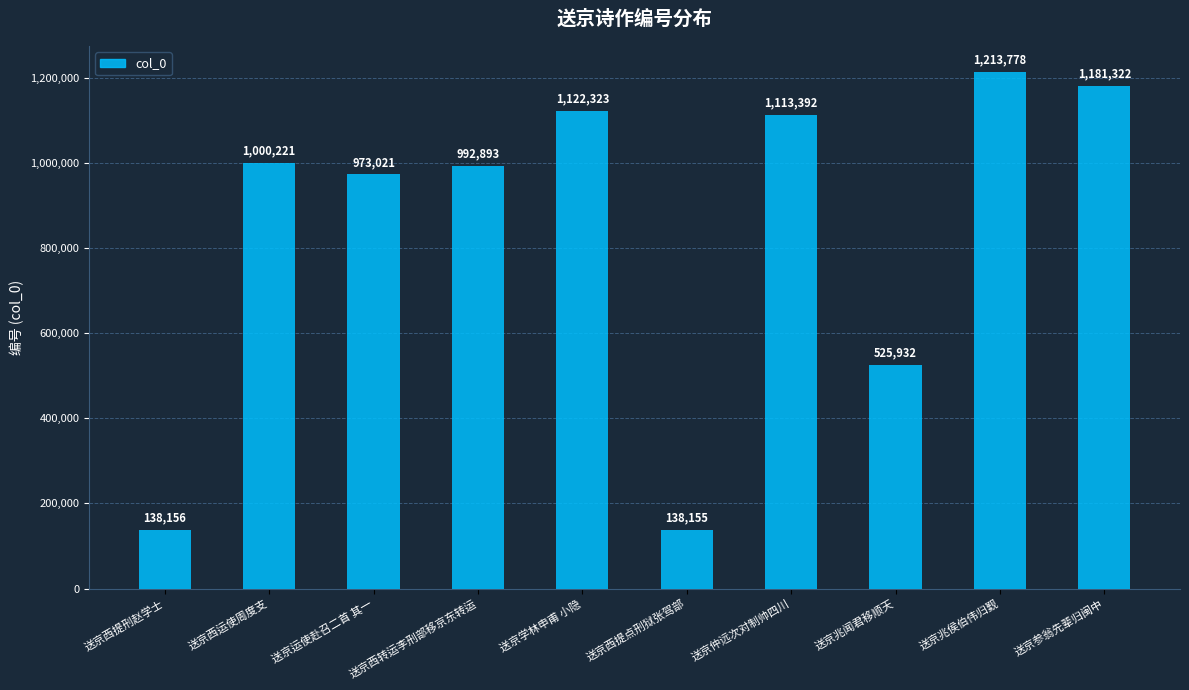

What is the maximum value shown in the chart?

1213778